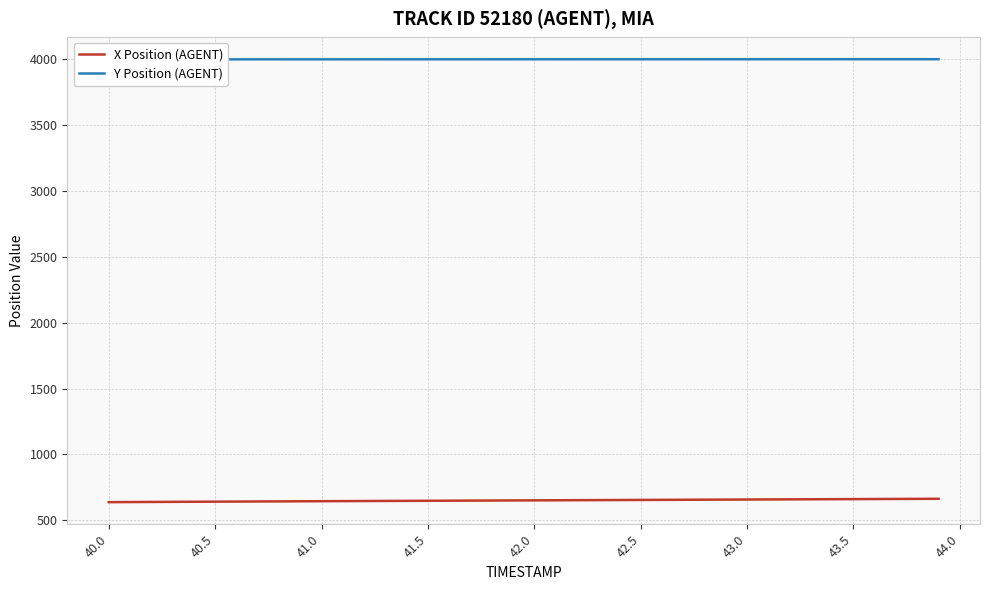

Where does the X Position (AGENT) series first go above 652?

42.0